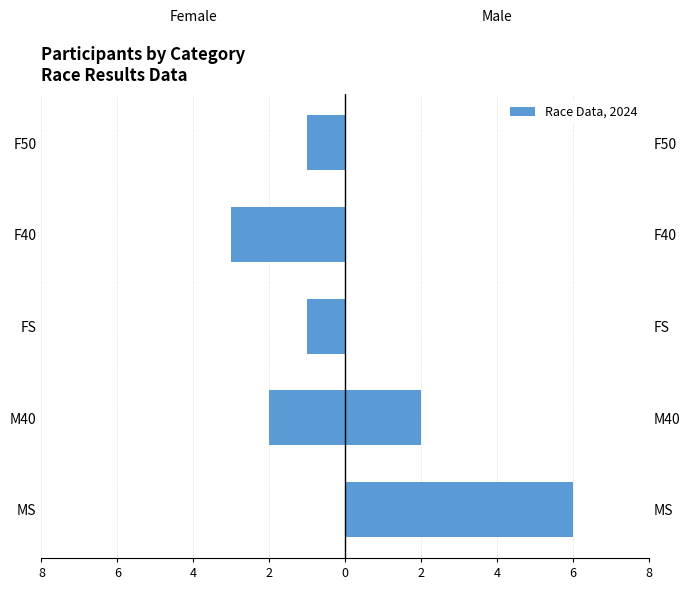

Between F40 and MS, which is larger?

MS